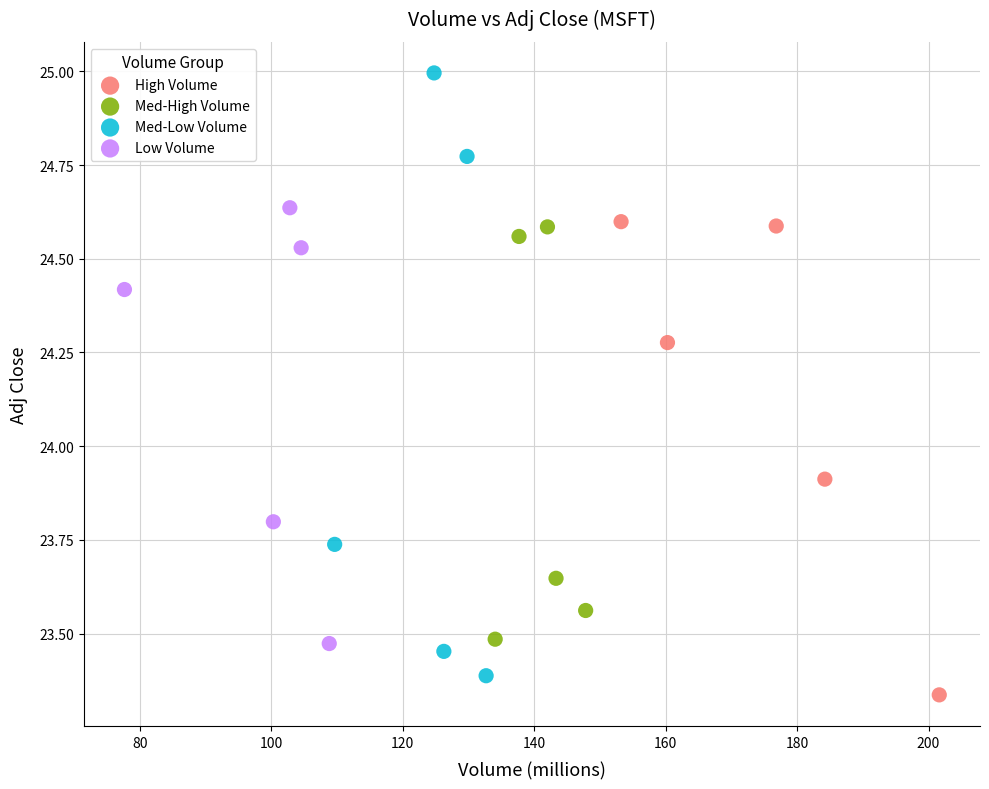

What are all the series names shown in the legend?

High Volume, Med-High Volume, Med-Low Volume, Low Volume